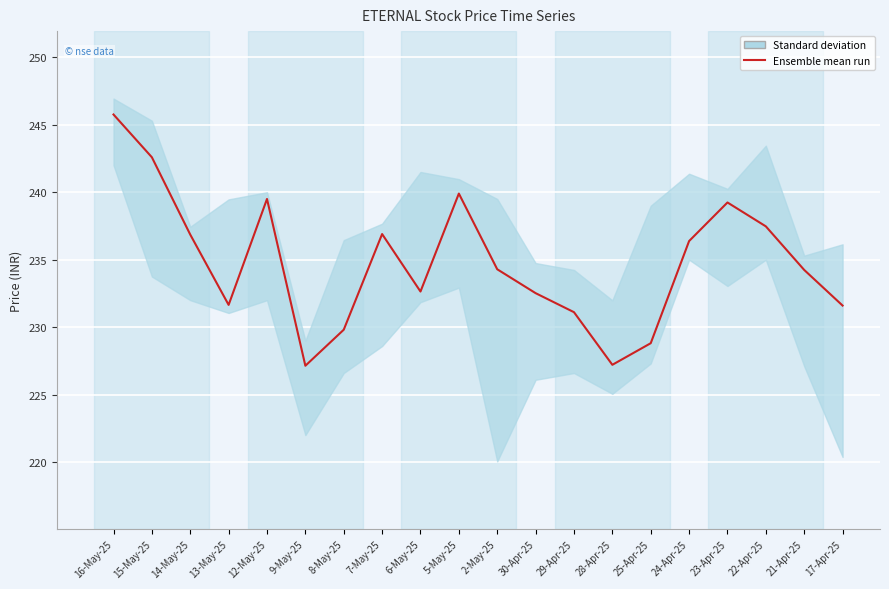

Reading right to left, list all the values displayed in this chart.

17-Apr-25=231.6	21-Apr-25=234.2	22-Apr-25=237.5	23-Apr-25=239.2	24-Apr-25=236.4	25-Apr-25=228.8	28-Apr-25=227.2	29-Apr-25=231.1	30-Apr-25=232.5	2-May-25=234.3	5-May-25=239.9	6-May-25=232.6	7-May-25=236.9	8-May-25=229.8	9-May-25=227.1	12-May-25=239.5	13-May-25=231.7	14-May-25=236.9	15-May-25=242.6	16-May-25=245.8